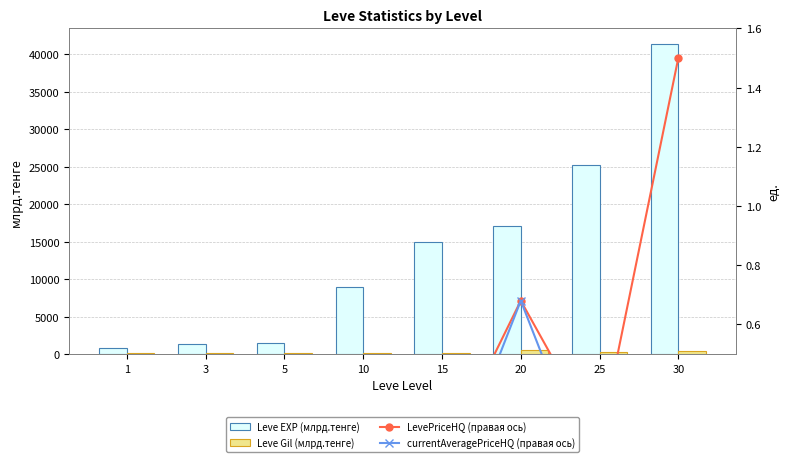

Which series changed the most between 10 and 15?

Leve EXP (млрд.тенге)